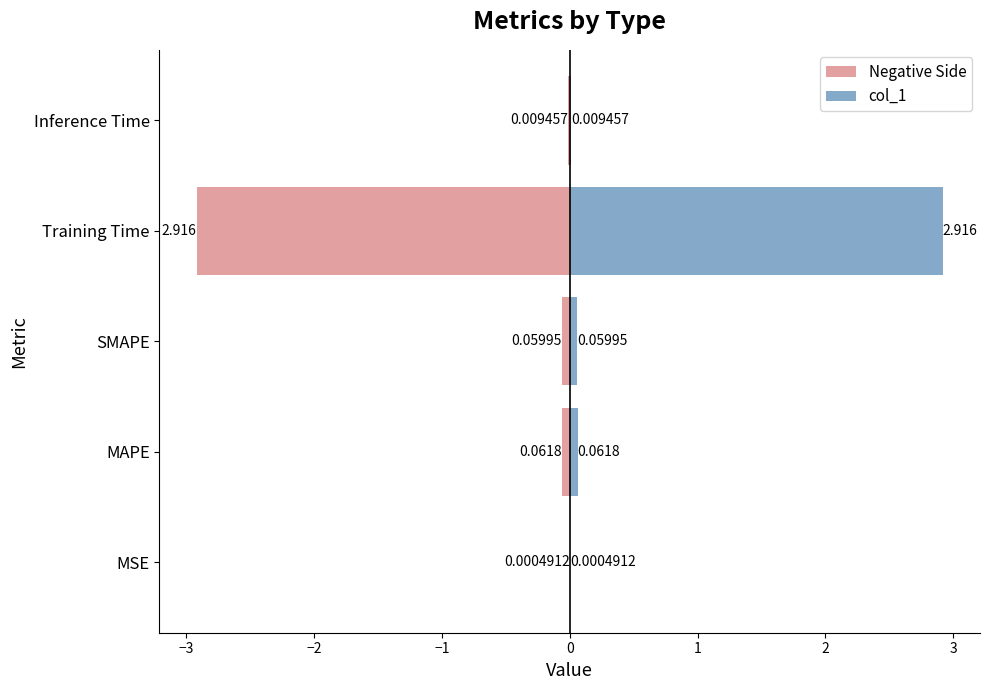

List the series in order of their overall mean, highest first.

col_1, Negative Side